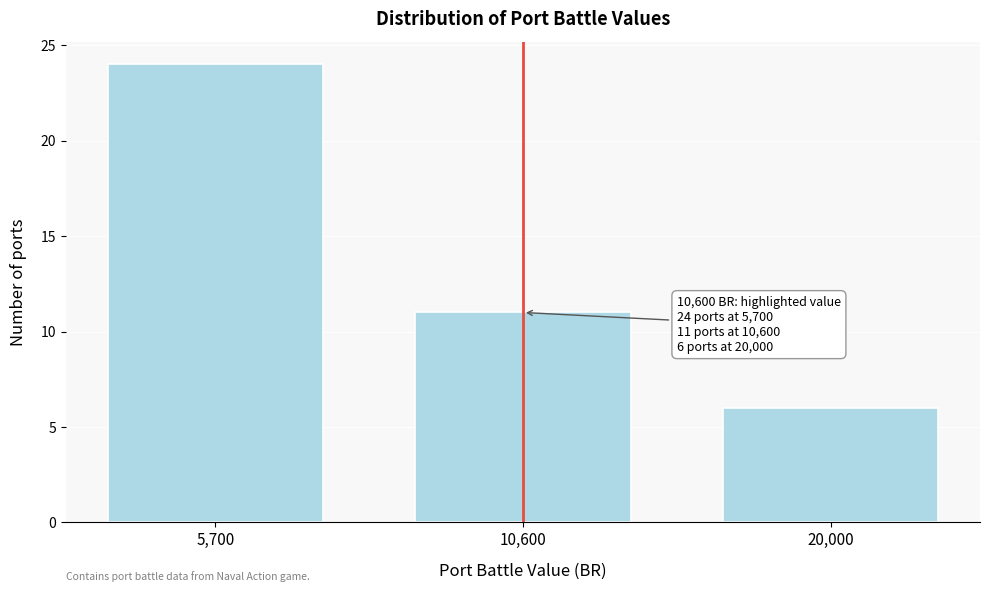

Reading right to left, what are all the values shown in this chart?

6	11	24